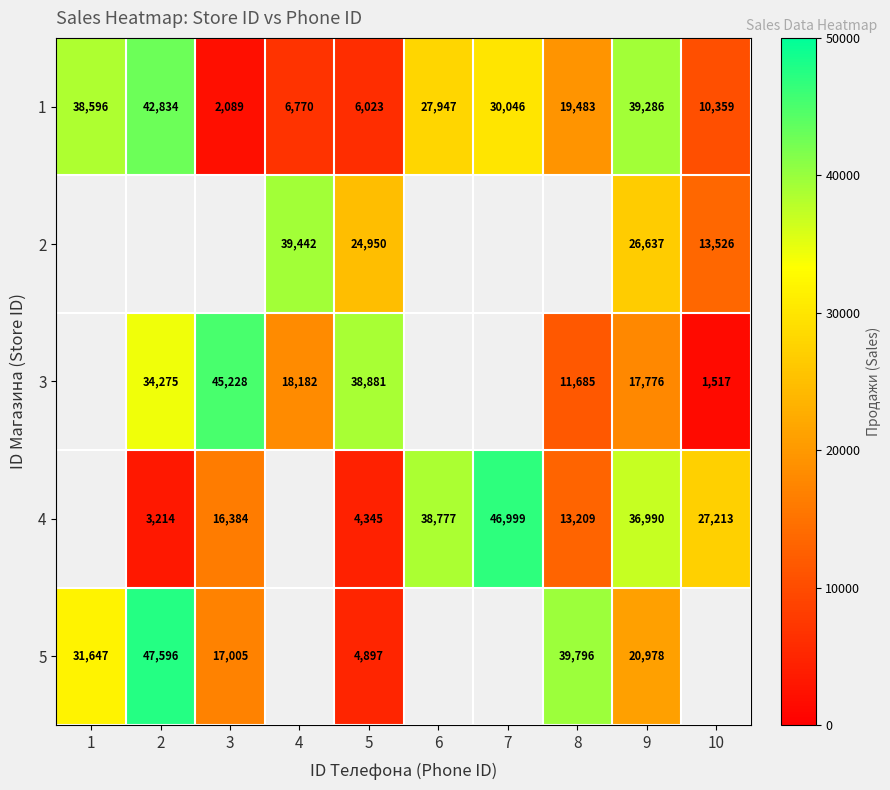

Count the number of categories in the chart.

10